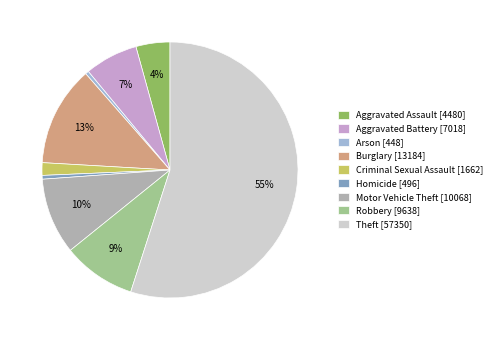

To the nearest percent, what portion does Burglary represent?

13%